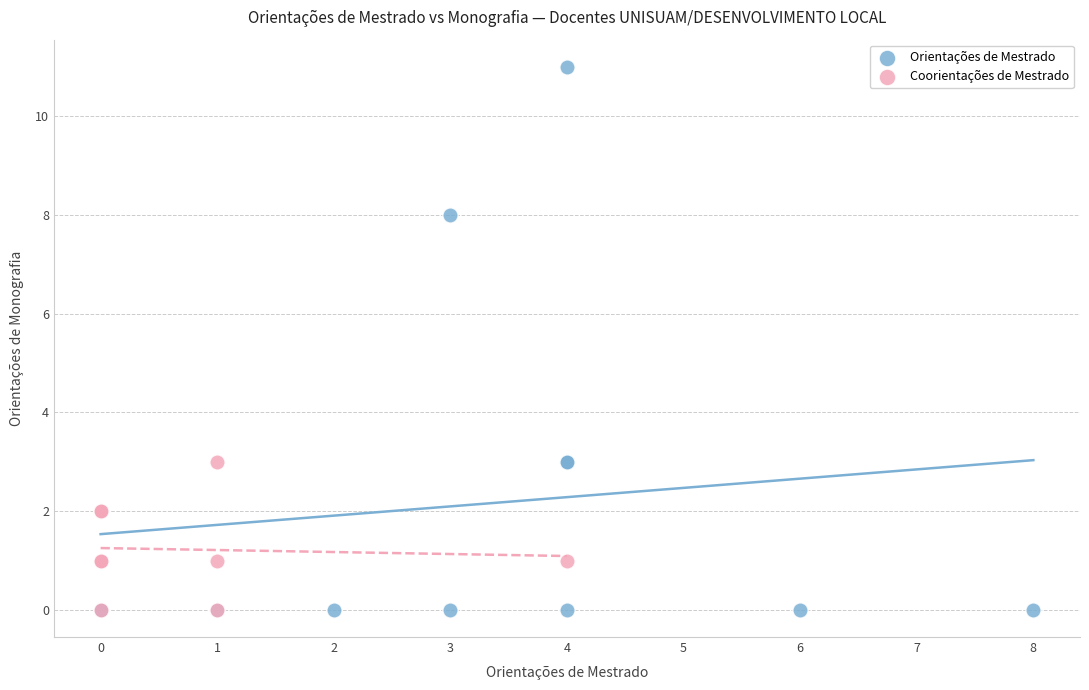

Which series reaches the maximum Y coordinate?

Orientações de Mestrado